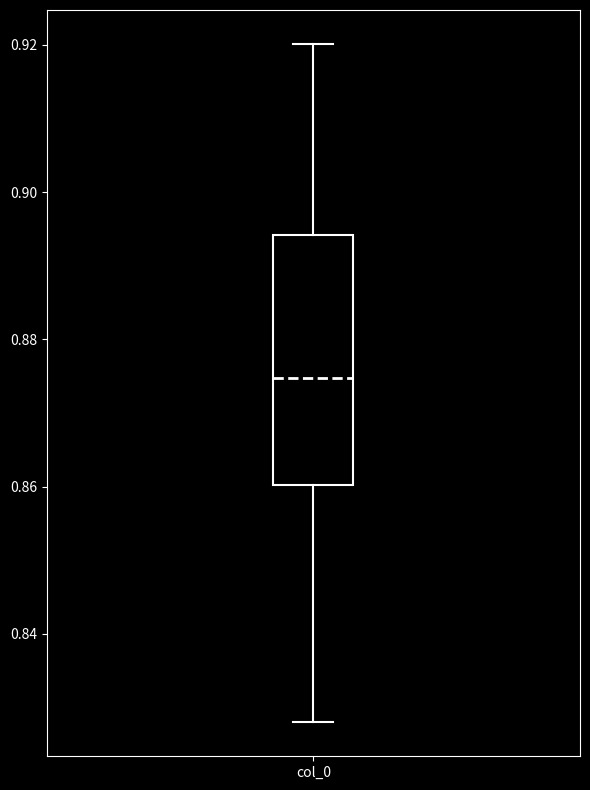

Transcribe this box plot: give where the median line is, the range the box spans, and where the two whiskers end, as read against the y-axis. The values are not printed on the chart, so give them approximately, as read against the axis.

median 0.874, box 0.860 to 0.894, whiskers 0.828 to 0.920